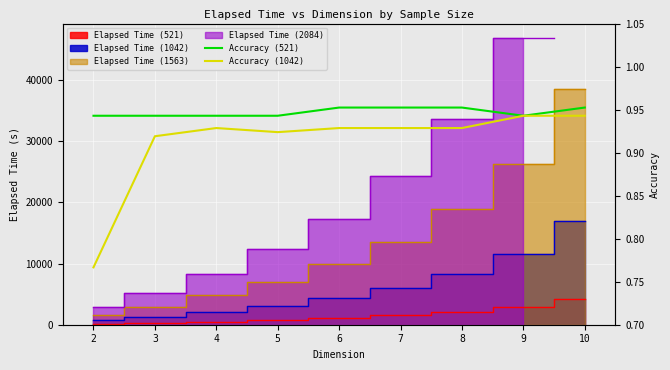

What is the minimum value for Accuracy (1042)?

0.8